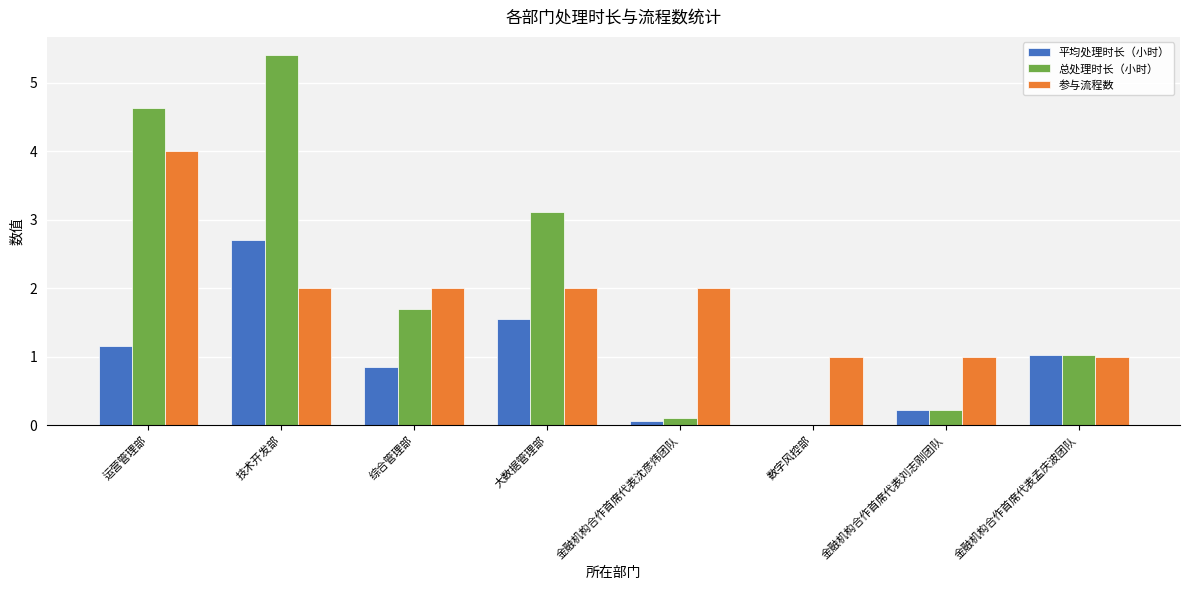

What value does the 参与流程数 series have at 运营管理部?

4.0